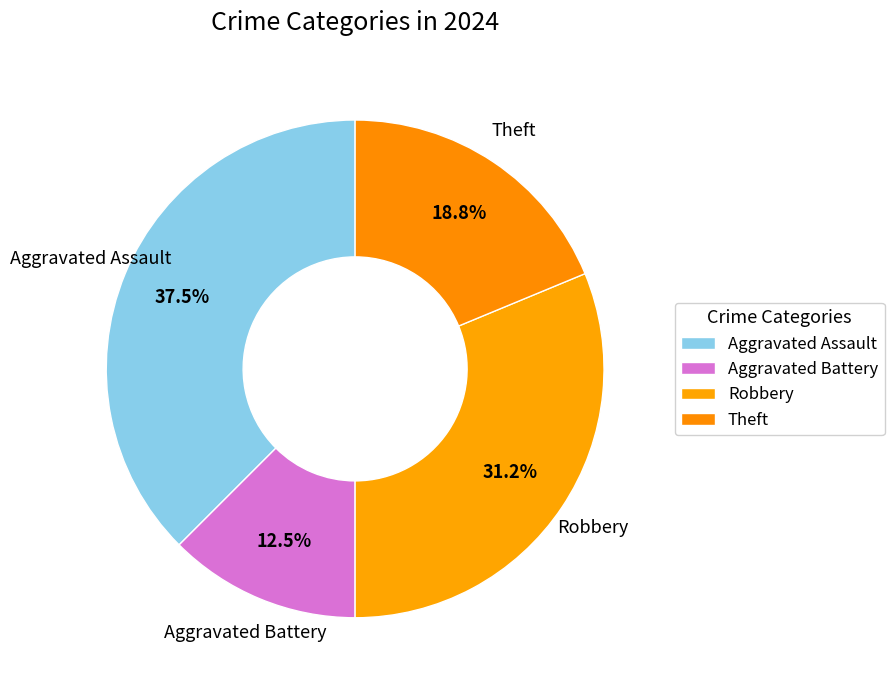

Count the number of slices in the pie.

4